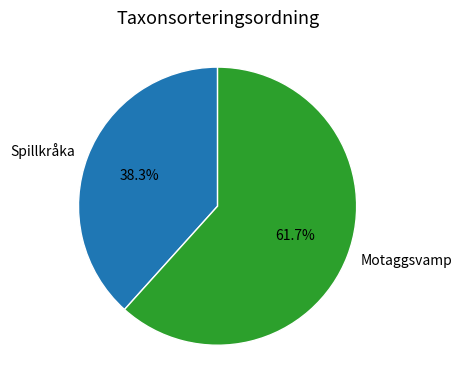

To the nearest percent, what is the combined percentage of Spillkråka and Motaggsvamp?

100%